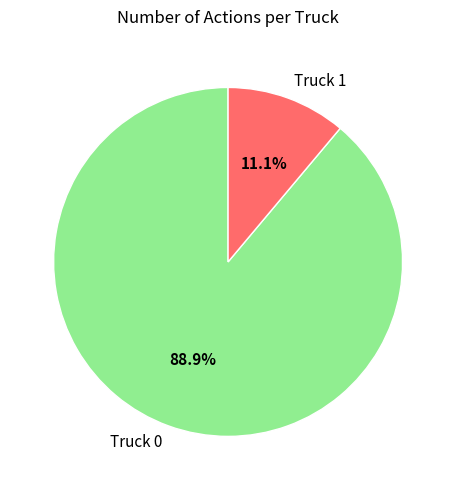

Is there a majority slice in this chart?

Yes